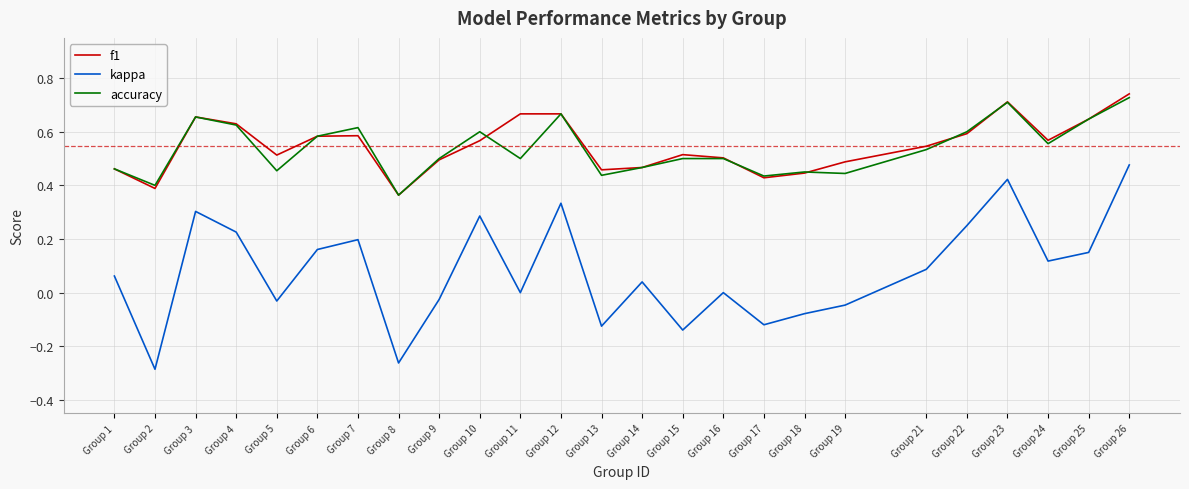

True or false: kappa and f1 cross at least once.

False